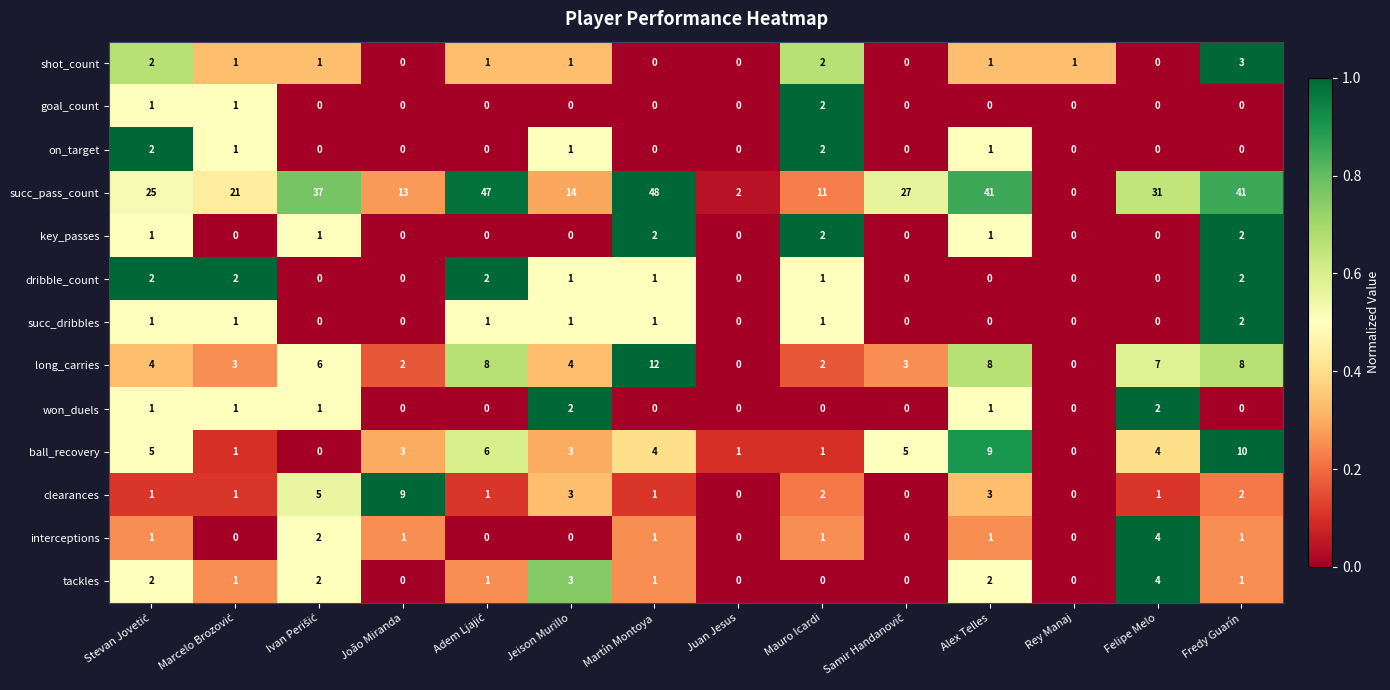

The value of clearances at Juan Jesus is 0. True or false?

True